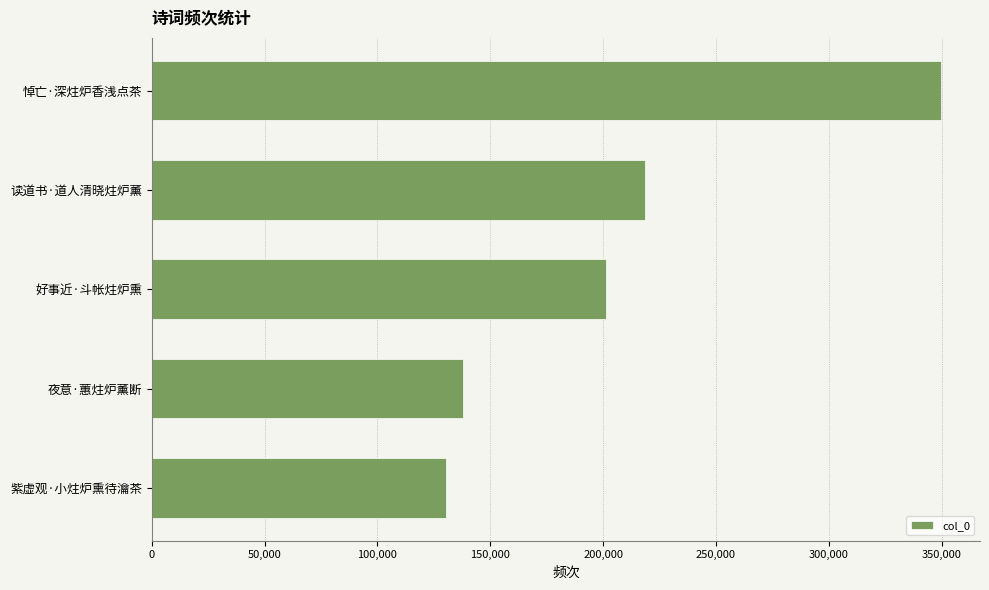

Reading bottom to top, transcribe all the data shown in this chart.

130277	138002	201322	218366	349462